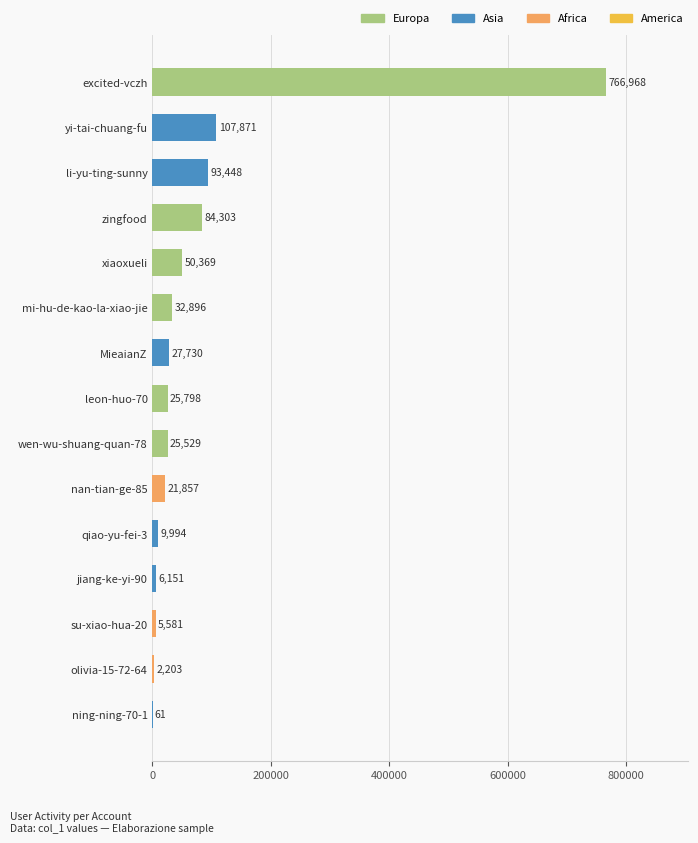

What is the change in value from ning-ning-70-1 to leon-huo-70?

+25737